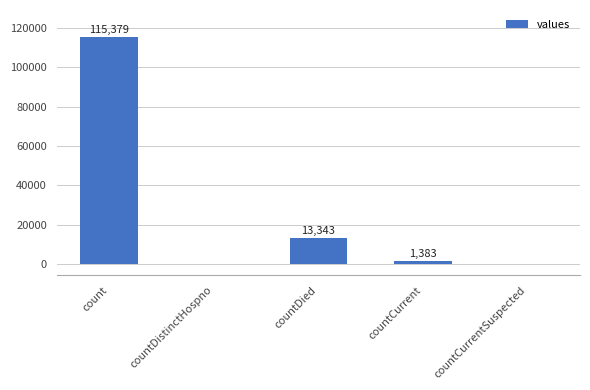

What is the change in value from countDistinctHospno to countCurrent?

+1383